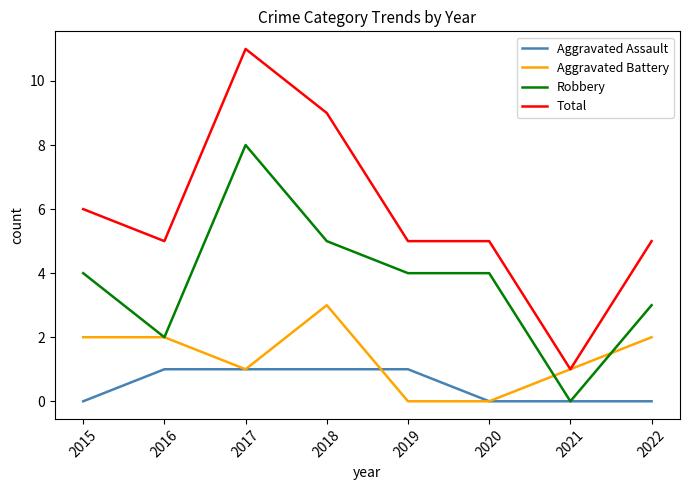

True or false: Total and Aggravated Assault cross at least once.

False